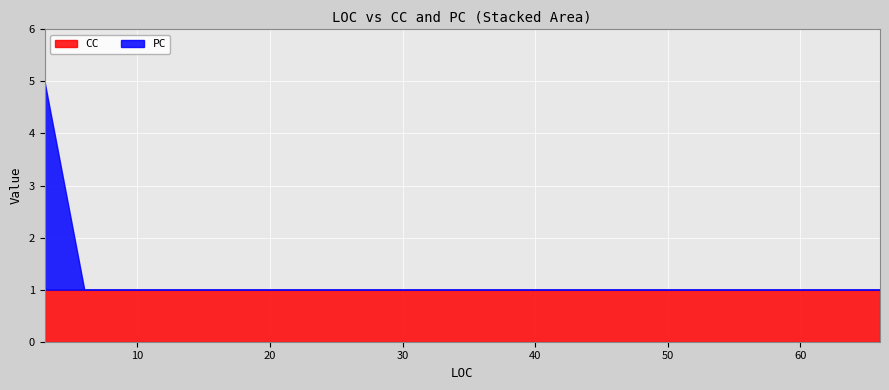

List the labels in order of CC value, smallest first.

3, 3, 3, 3, 6, 7, 9, 9, 9, 9, 9, 9, 9, 9, 12, 16, 42, 54, 65, 66